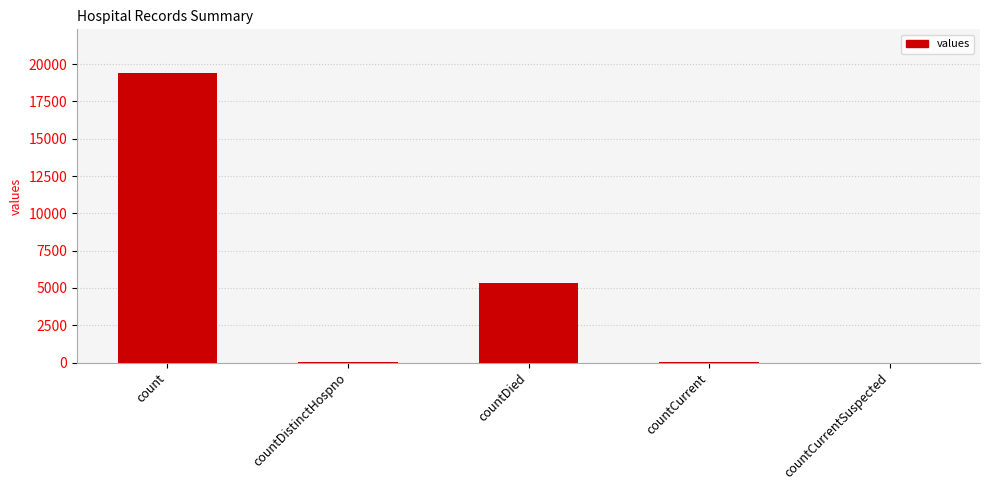

What is the sum of all values?

24875